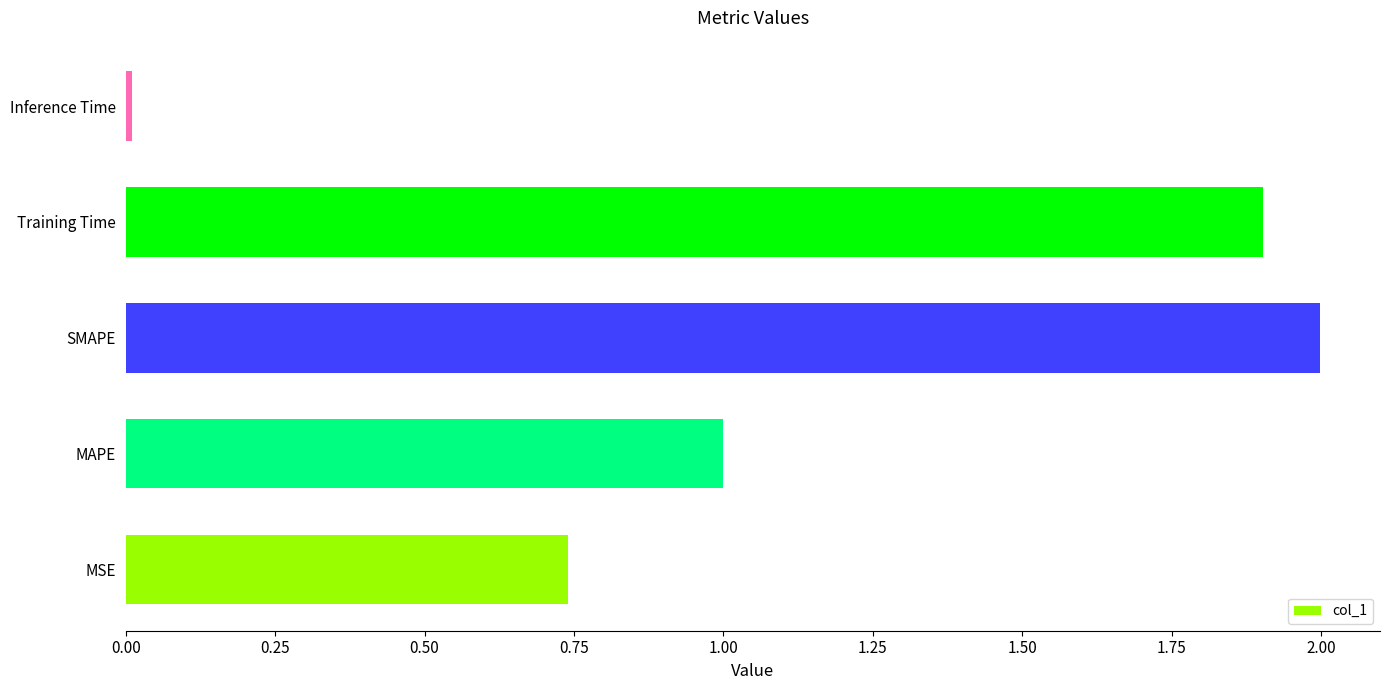

Does the chart contain stacked bars?

No